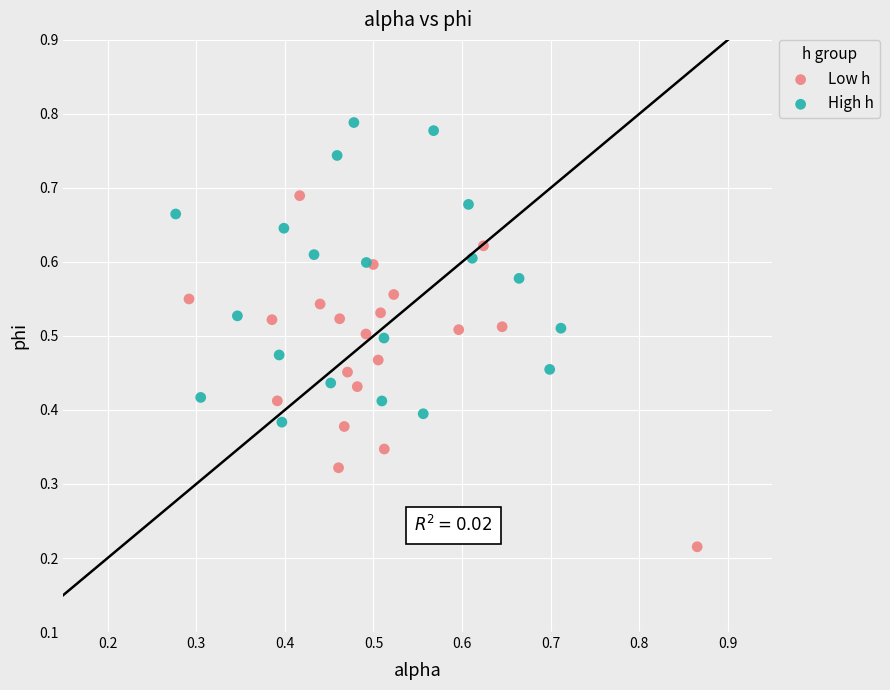

Which series reaches the minimum Y coordinate?

Low h